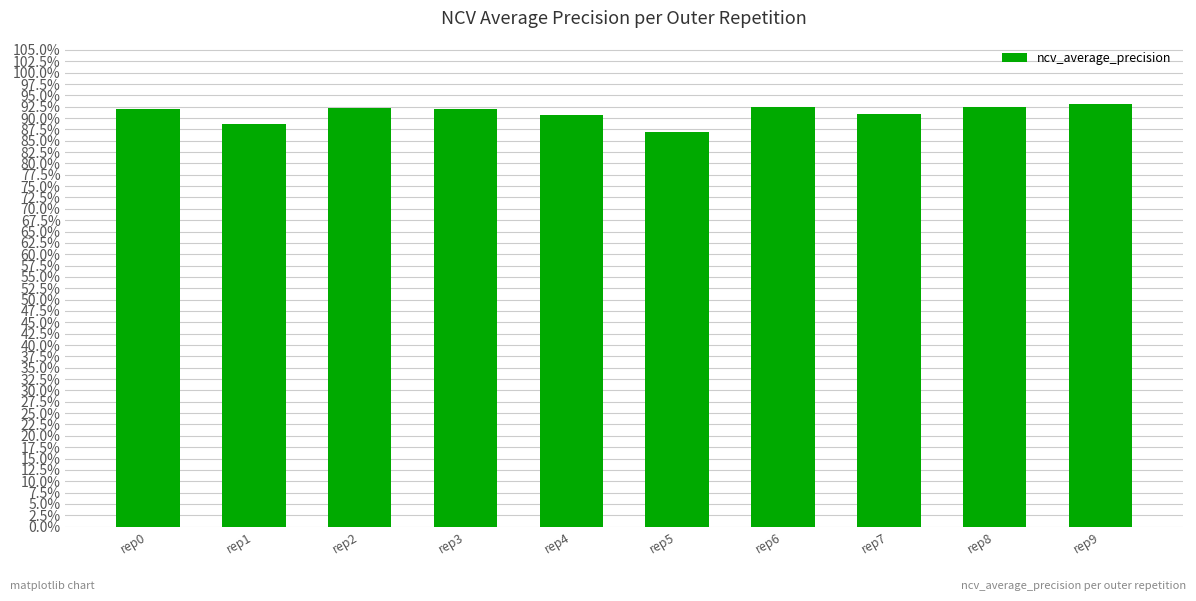

Does the chart contain any negative values?

No